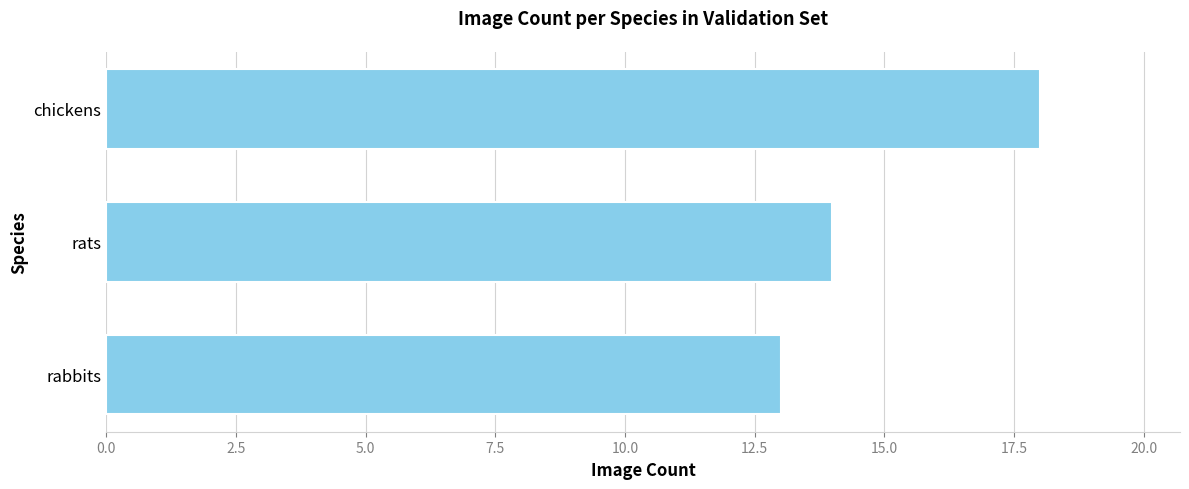

What is the difference between the maximum and minimum values?

5